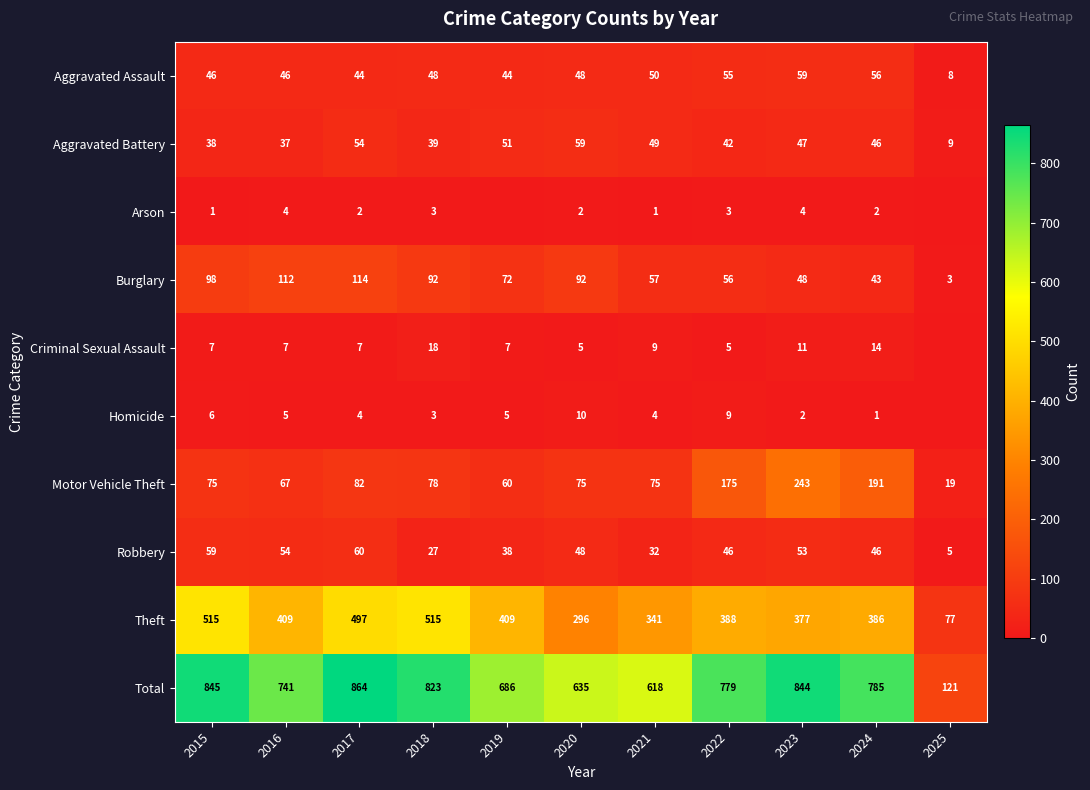

Rank the series at 2016 from highest to lowest value.

Total, Theft, Burglary, Motor Vehicle Theft, Robbery, Aggravated Assault, Aggravated Battery, Criminal Sexual Assault, Homicide, Arson